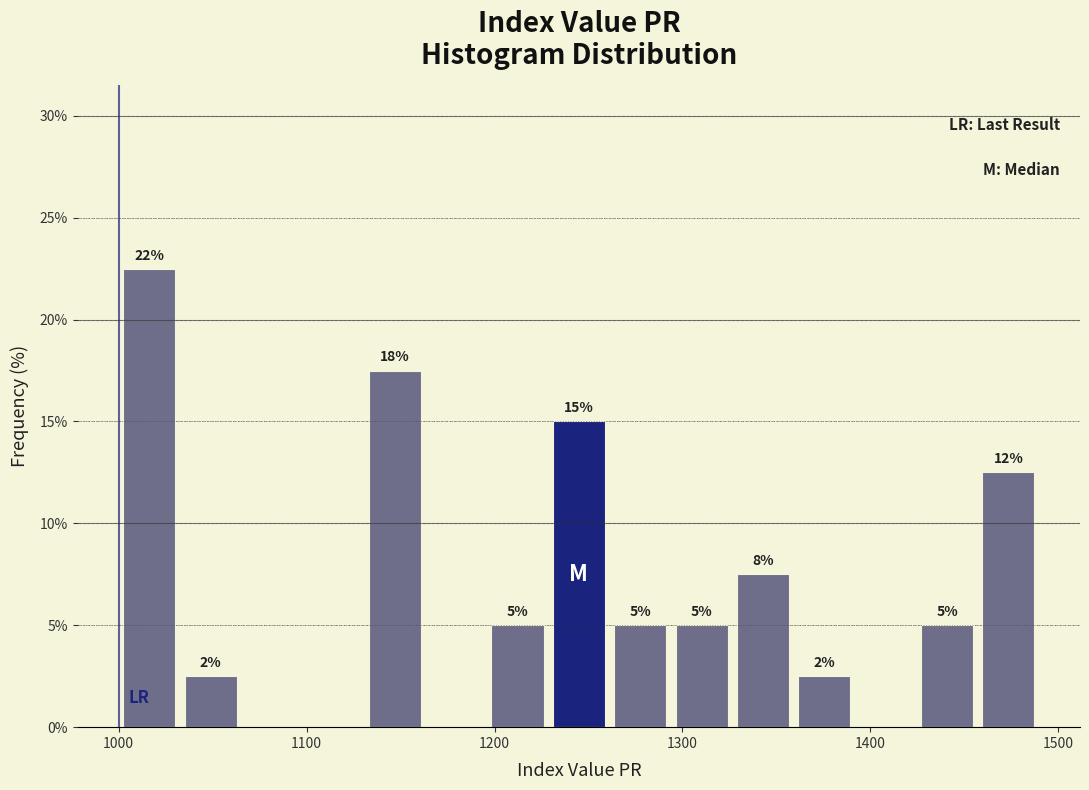

Around what value on the x-axis is the tallest bar? Give the approximate position of its centre, as read against the axis.

1020